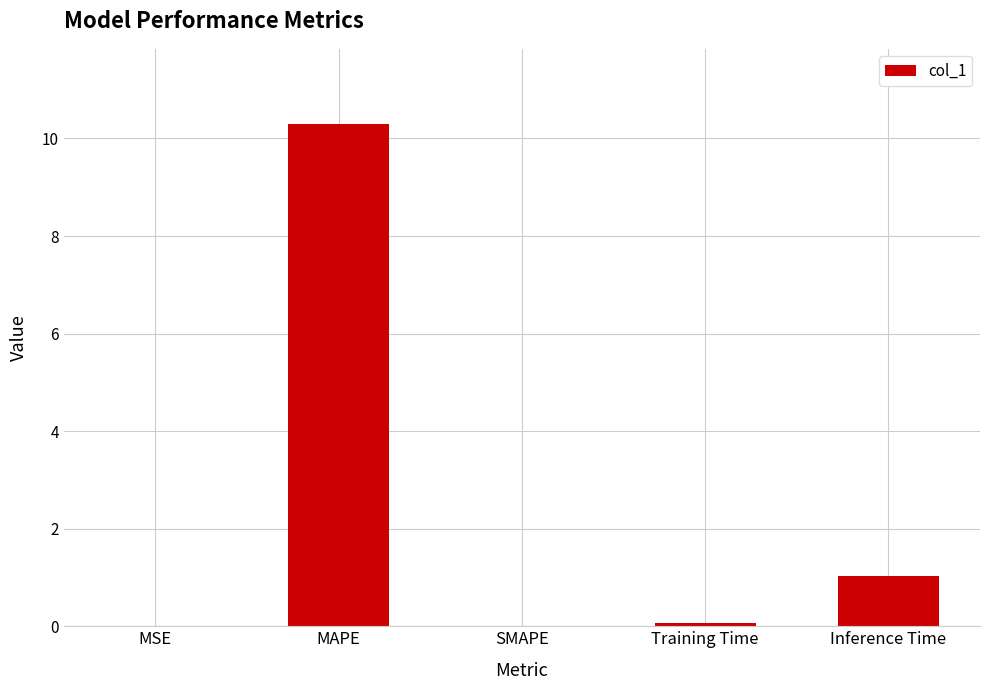

At which label is the value closest to 5?

Inference Time